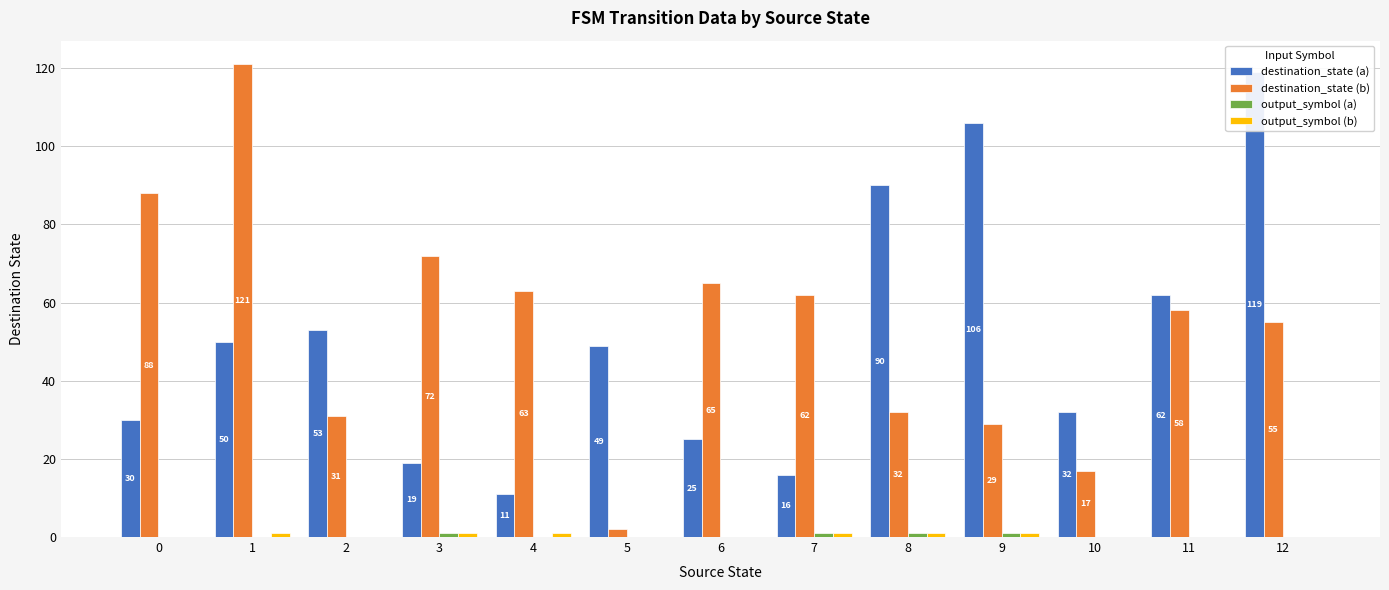

What is the difference between the highest and lowest values at 4?

63